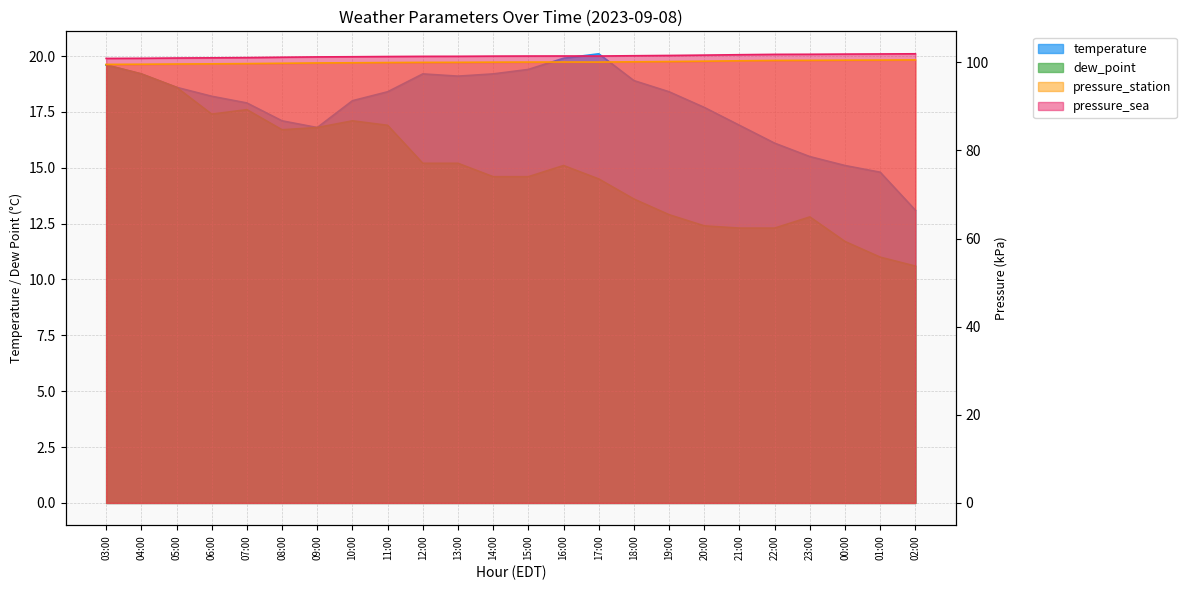

How many data points in pressure_station are less than 100?

11